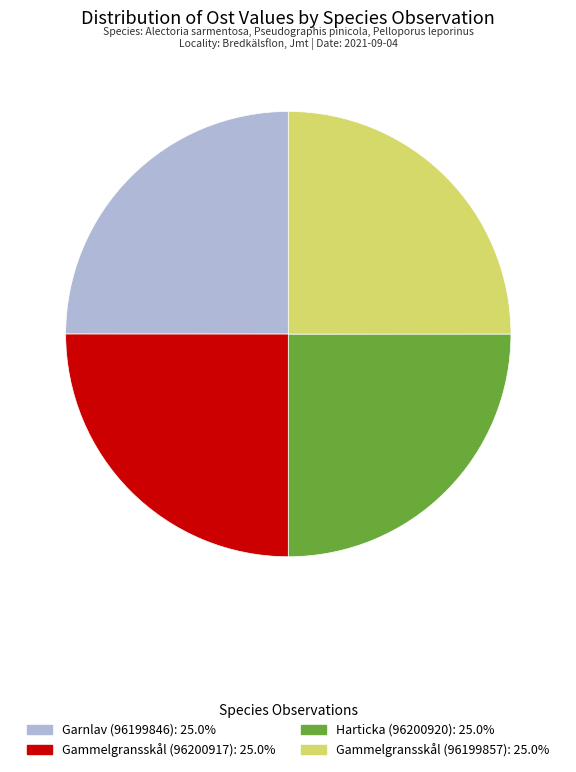

Does Gammelgransskål (96199857) account for over 50% of the chart?

No